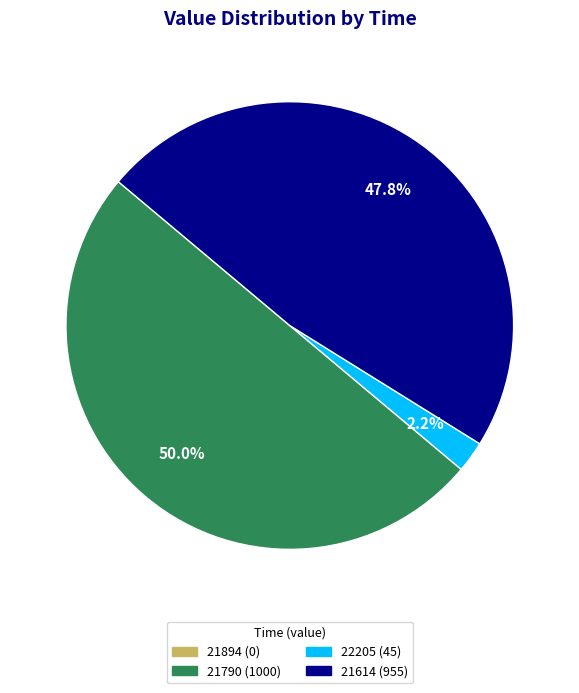

Does 21614 account for over 50% of the chart?

No